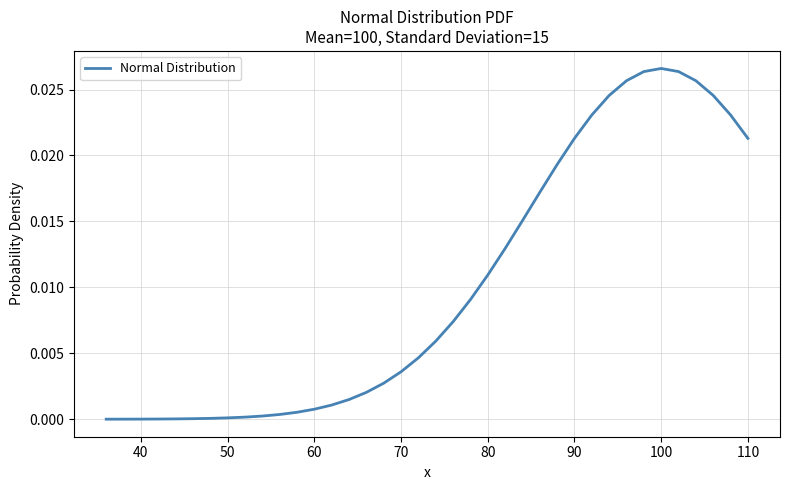

The value at 40 is 0.0. True or false?

True